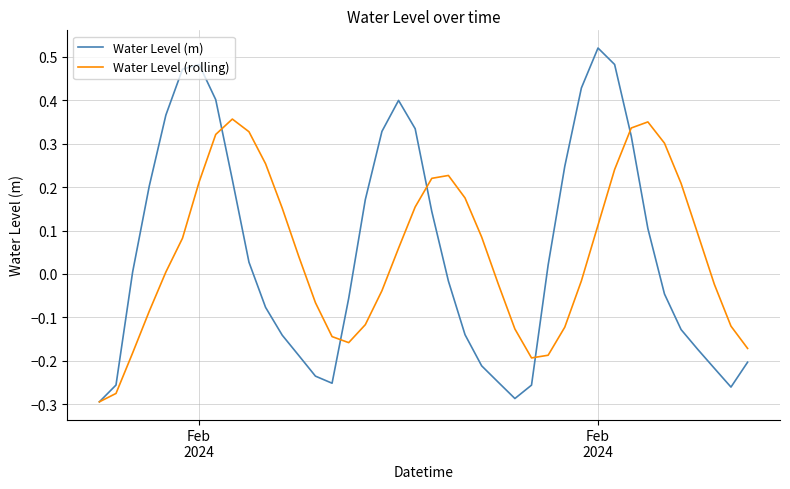

List the series in order of their peak value, highest first.

Water Level (m), Water Level (rolling)